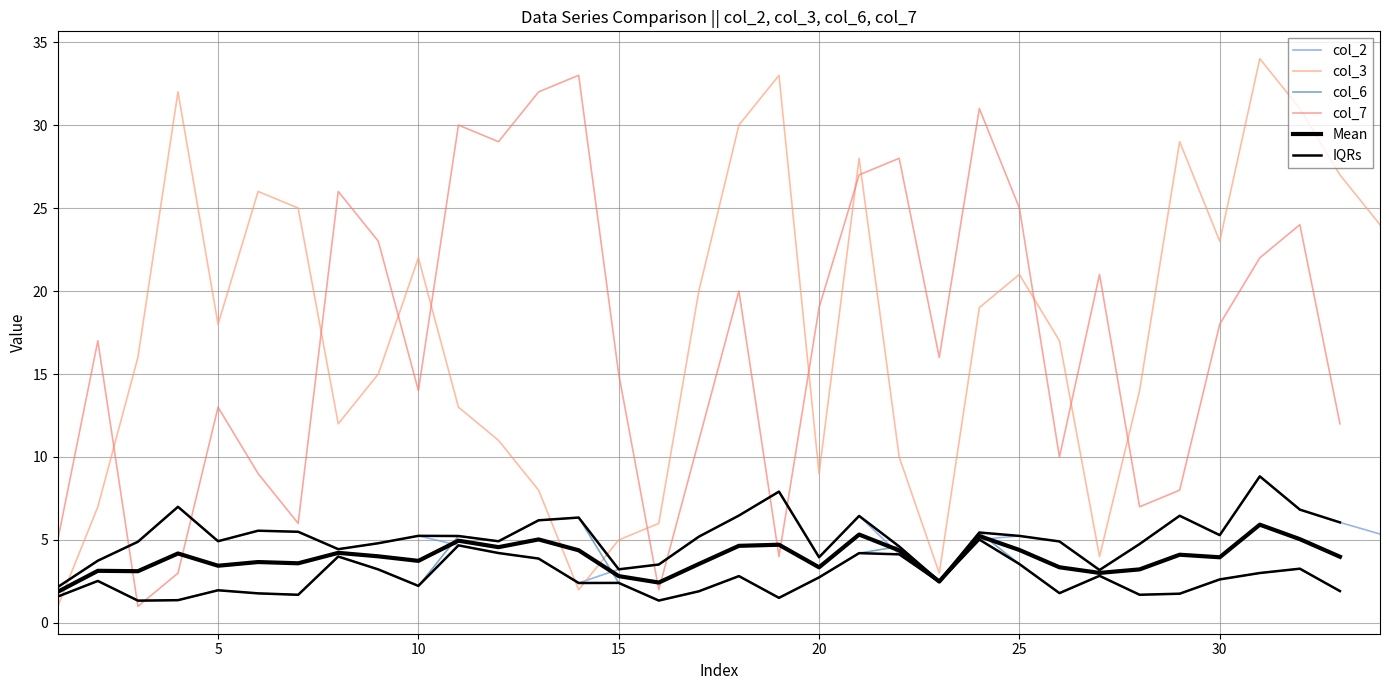

Reading right to left, what are all the values shown in this chart?

34	33	32	31	30	29	28	27	26	25	24	23	22	21	20	19	18	17	16	15	14	13	12	11	10	9	8	7	6	5	4	3	2	1